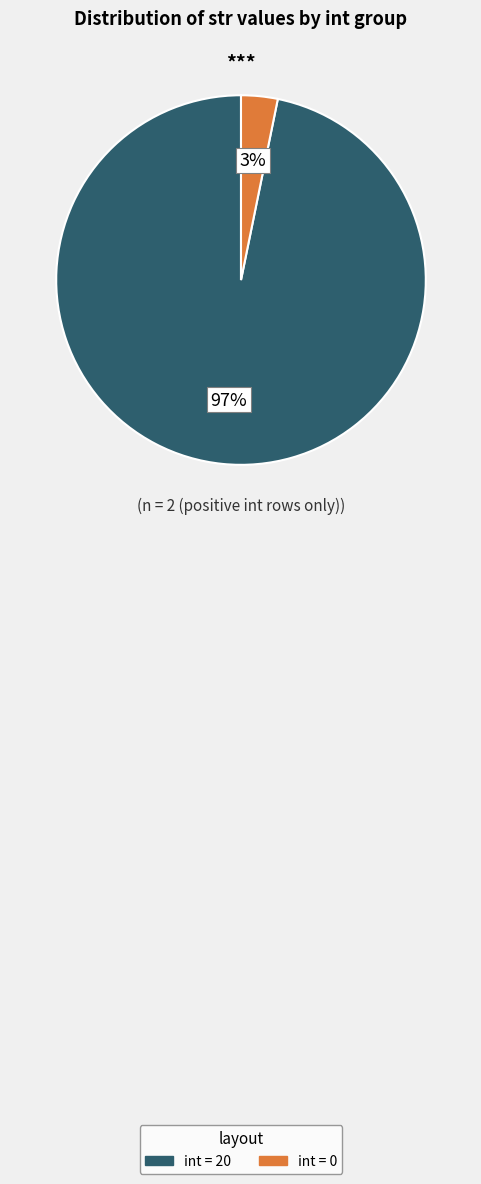

To the nearest percent, what is the difference between the largest and smallest slice percentages?

94%